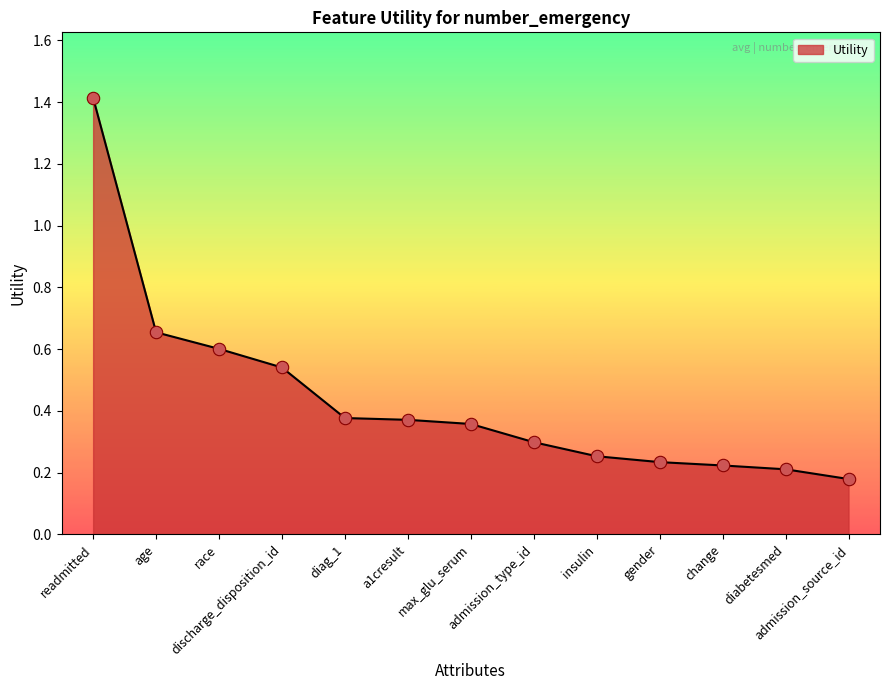

Between max_glu_serum and age, which is larger?

age